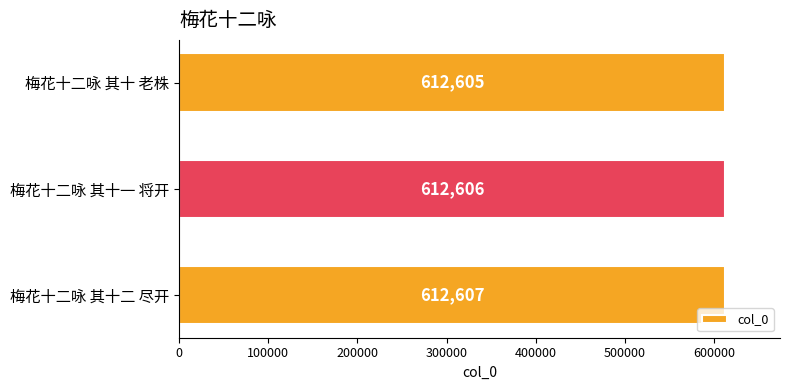

What is the minimum value shown in the chart?

612605